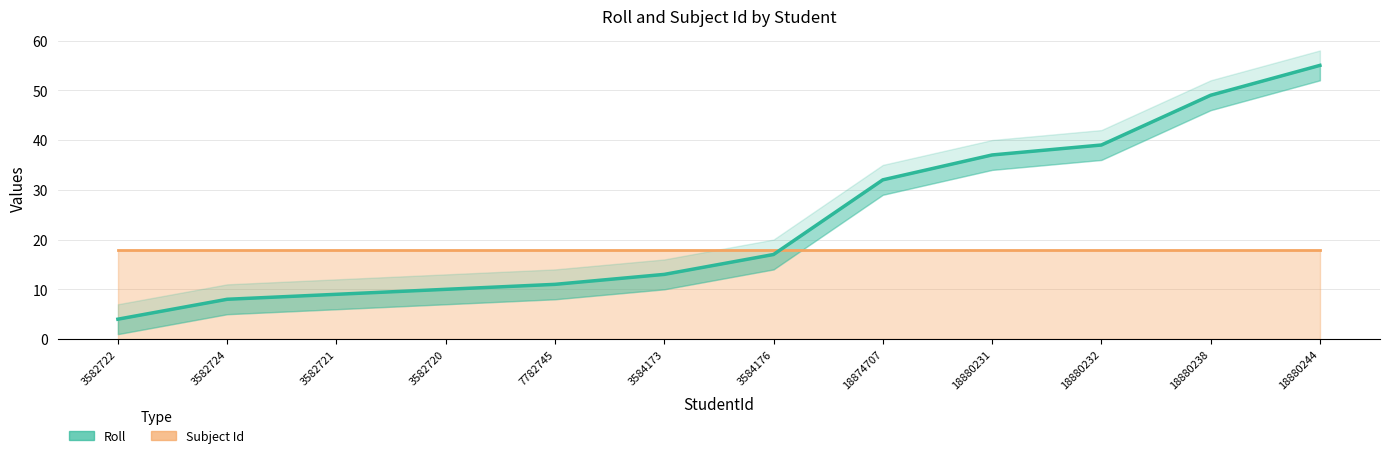

True or false: the data has more than 2 interior local peaks.

False